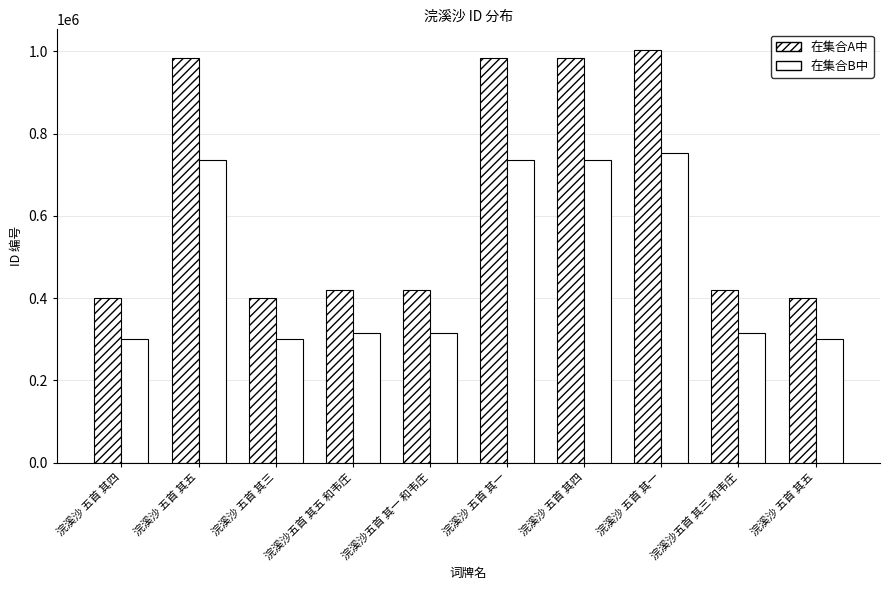

How many data points in 在集合A中 are less than 418943?

5